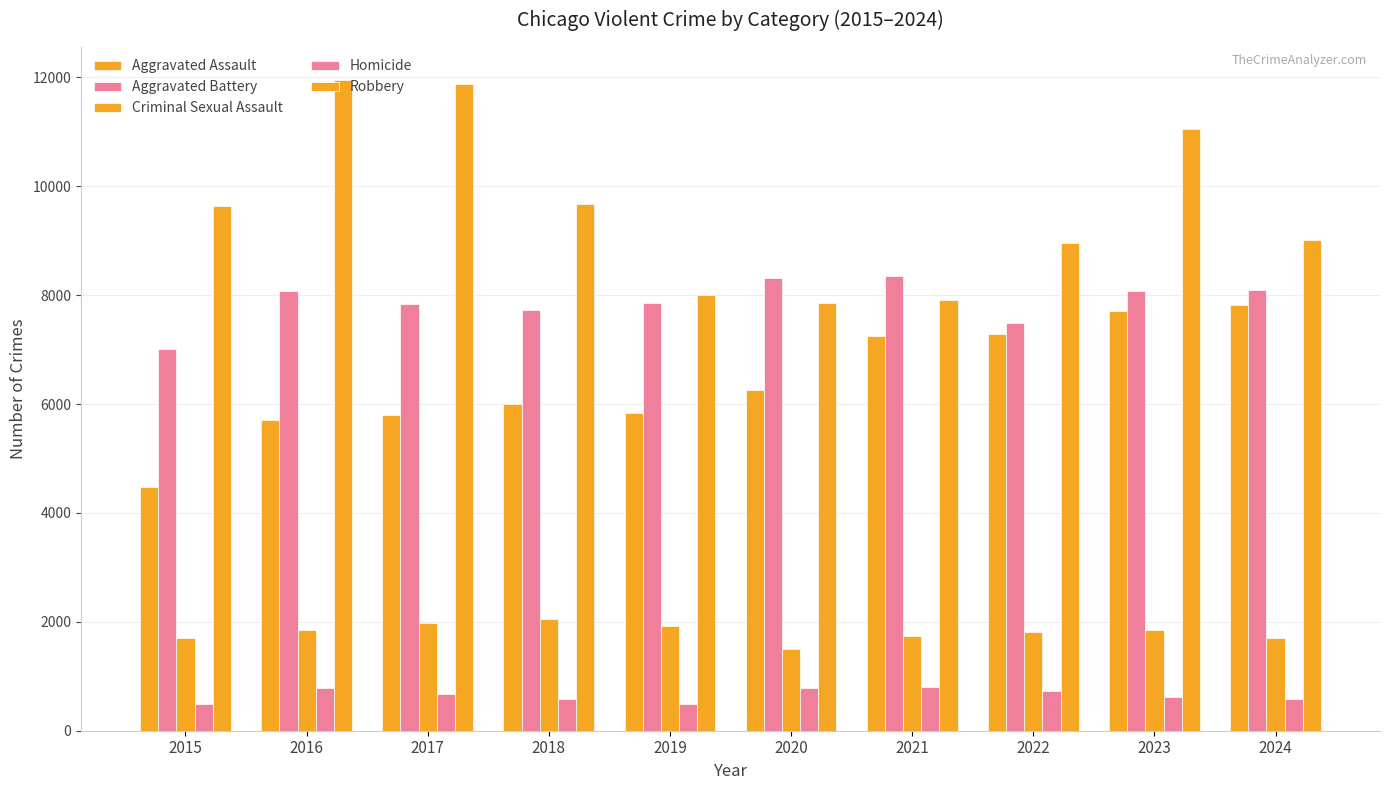

Does the chart contain any negative values?

No